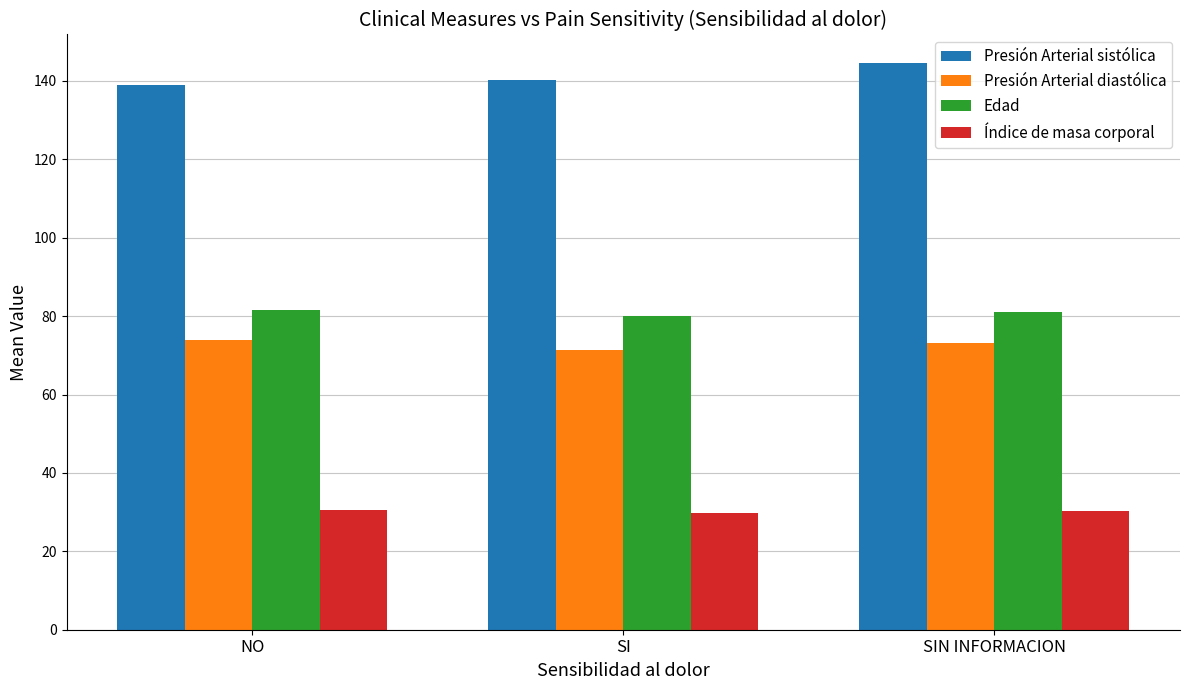

Which series has the largest total across all categories?

Presión Arterial sistólica